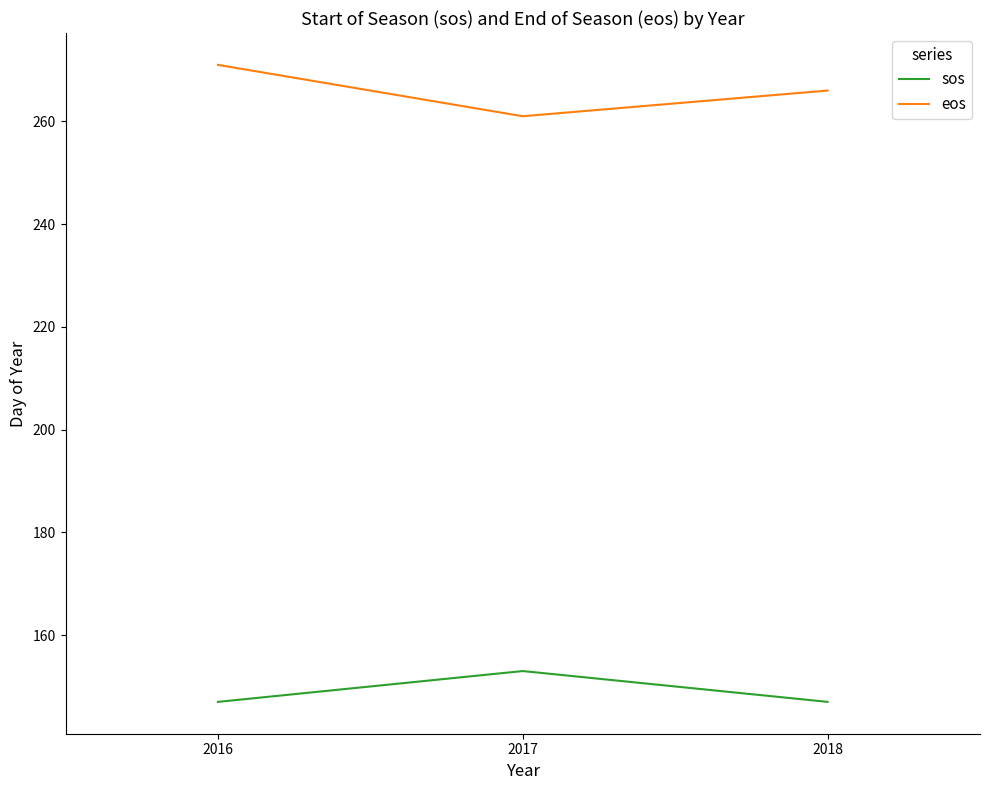

At how many categories does at least one series exceed 241?

3